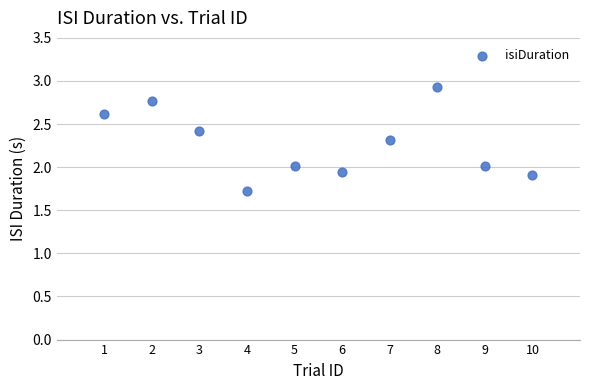

What is the range of X values (max minus min)?

9.0